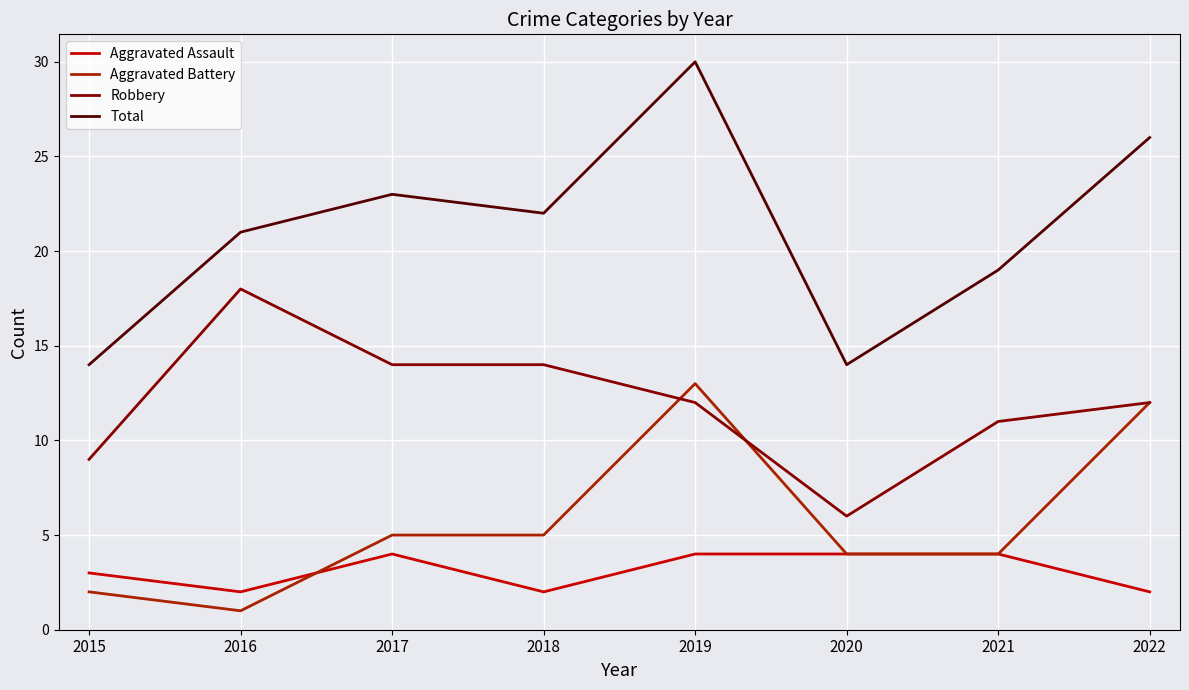

What is the sum of all Robbery values?

96